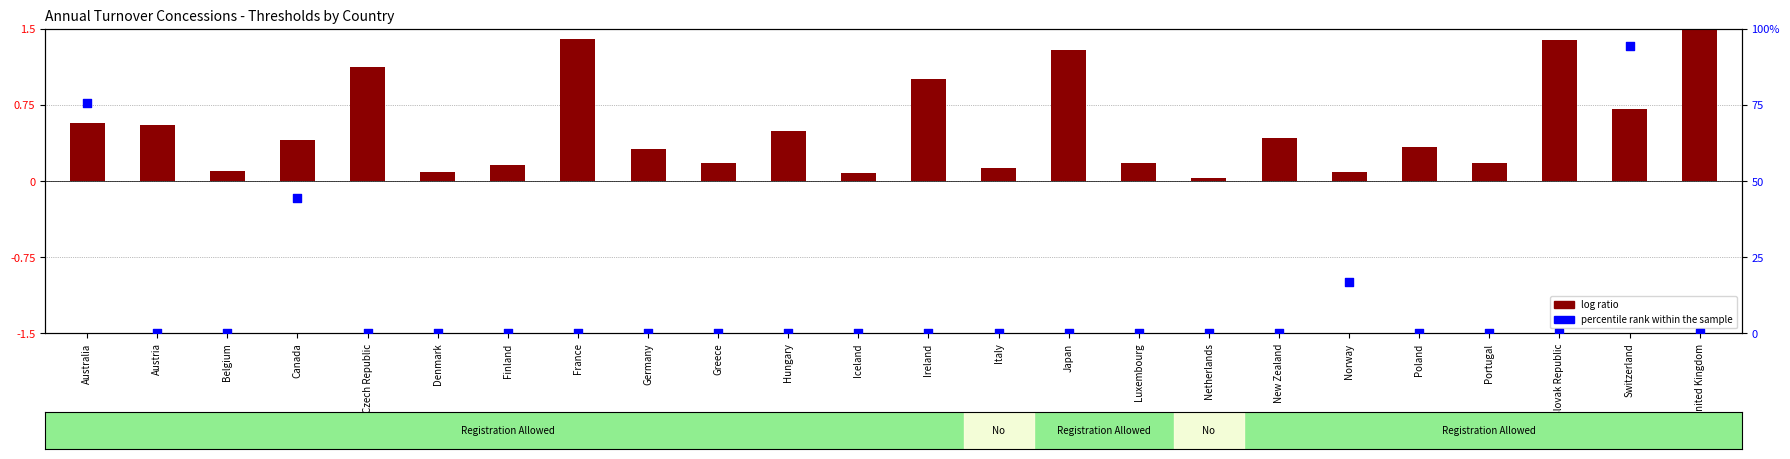

At how many categories does at least one series exceed 73?

2